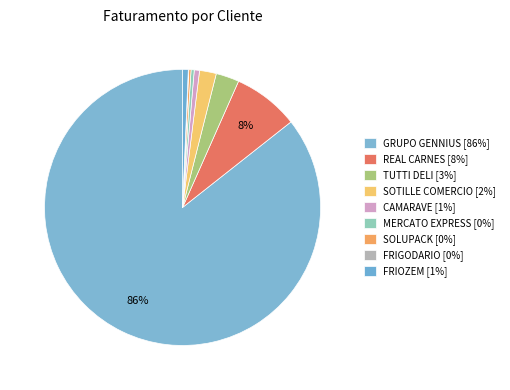

To the nearest percent, what percentage of the pie is TUTTI DELI?

3%